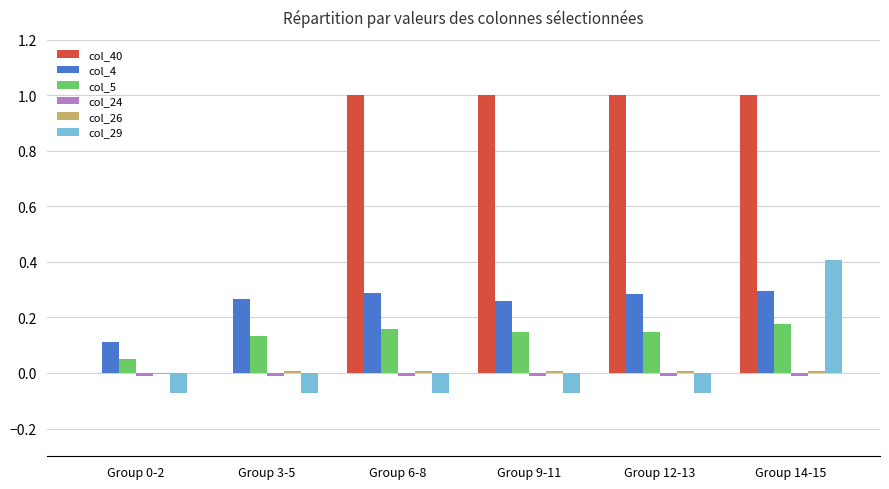

How many categories are shown in the chart?

6